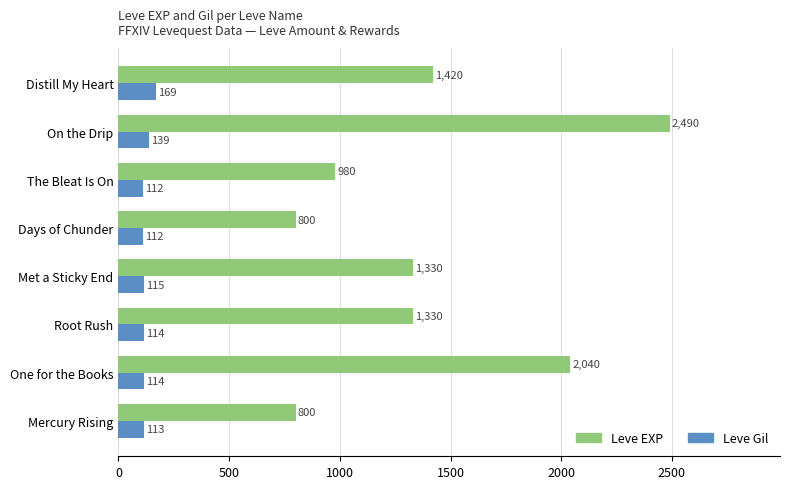

How many data points in Leve EXP are less than 1330?

3